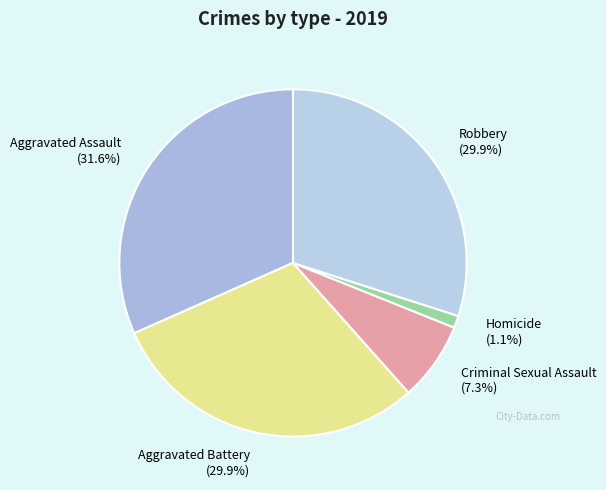

The Criminal Sexual Assault slice represents 12% of the pie. True or false?

False